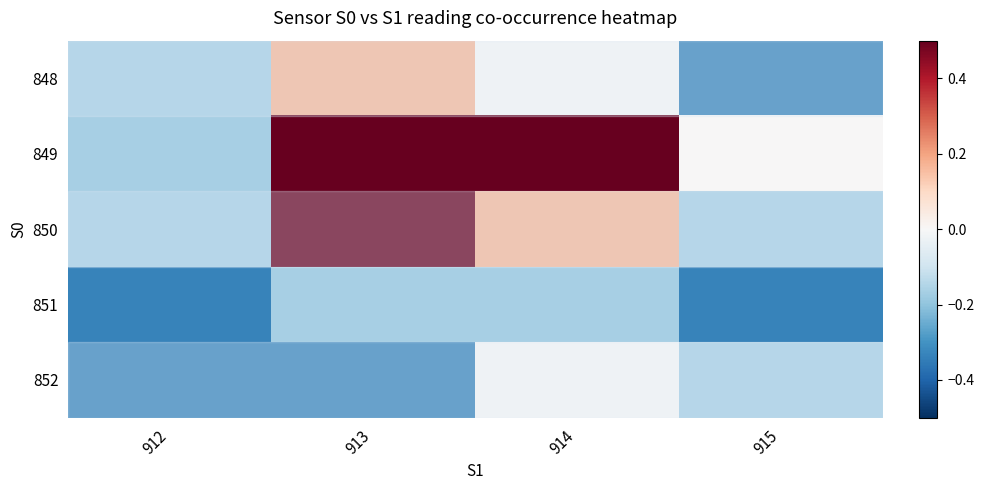

Which has a higher value, 915 or 913?

913